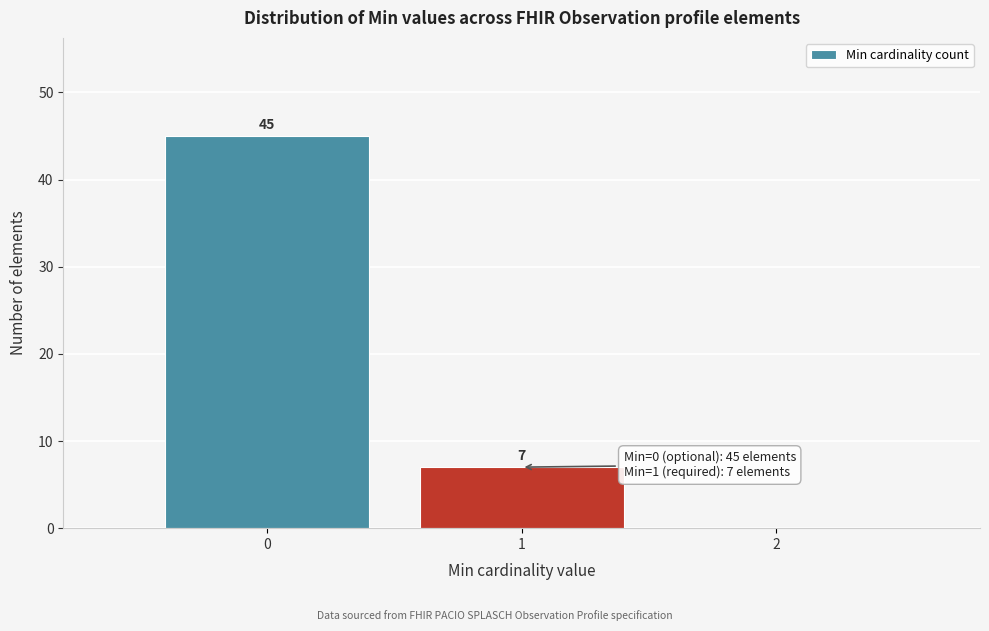

Over which range of the x-axis is the bar tallest?

-0.5 to 0.5